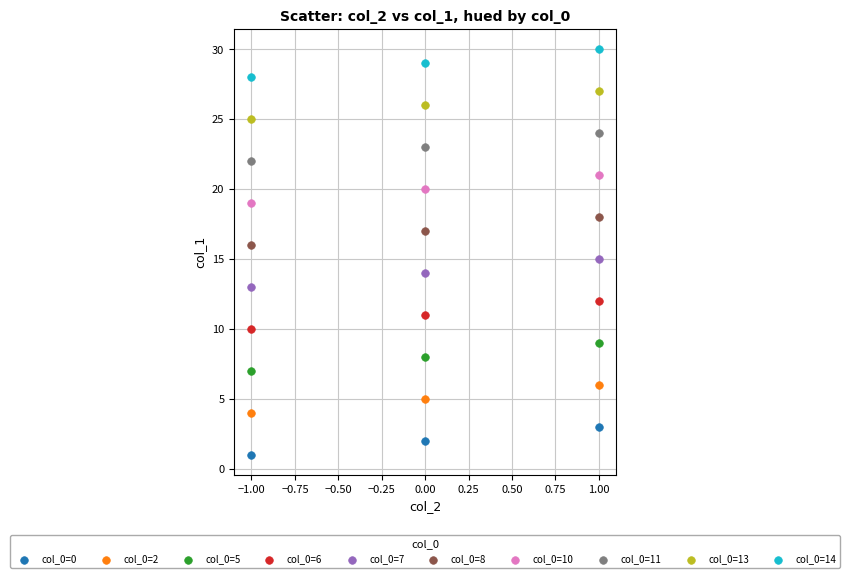

Which series reaches the maximum Y coordinate?

col_0=14